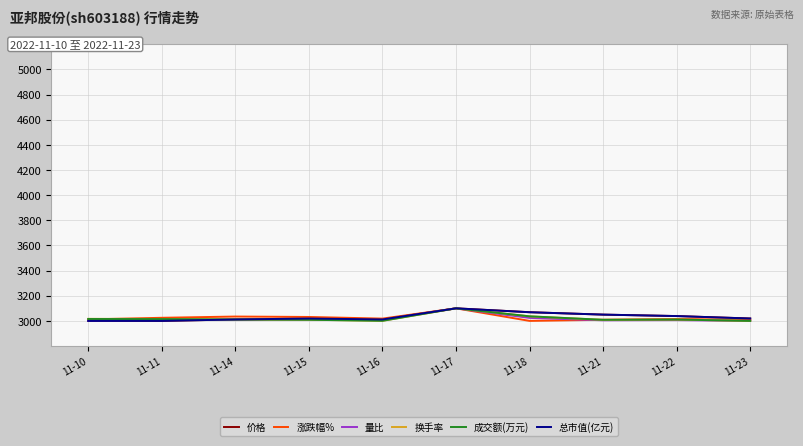

What is the smallest value displayed?

3000.0